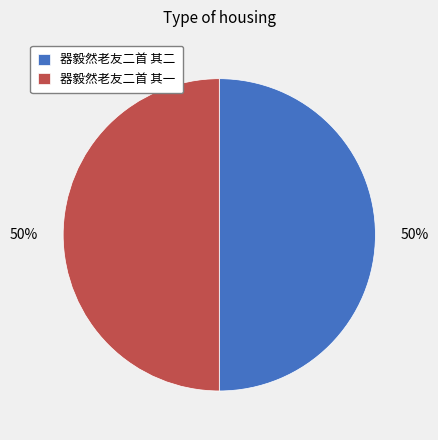

To the nearest percent, what portion does 器毅然老友二首 其二 represent?

50%